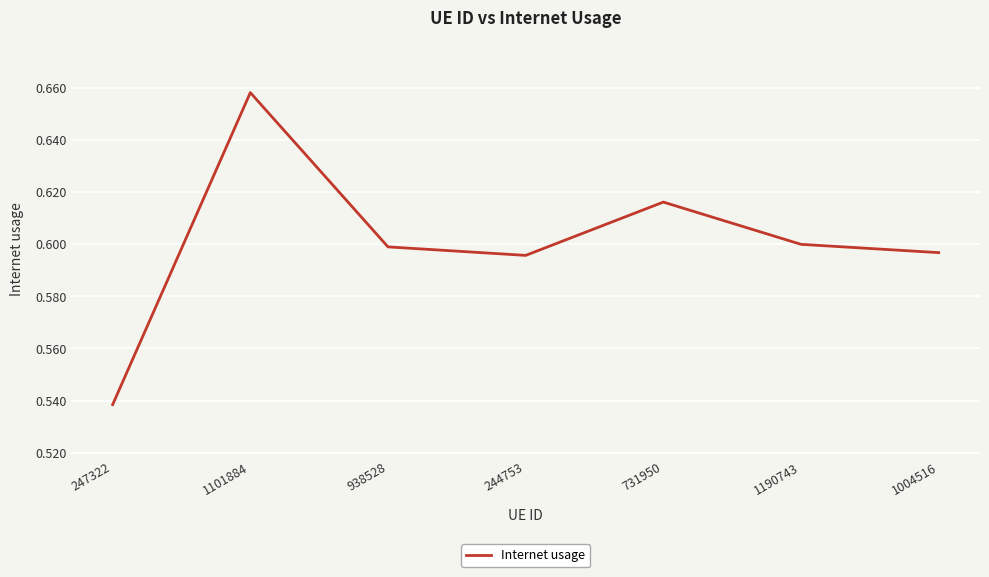

The value at 1004516 is 0.6. True or false?

True